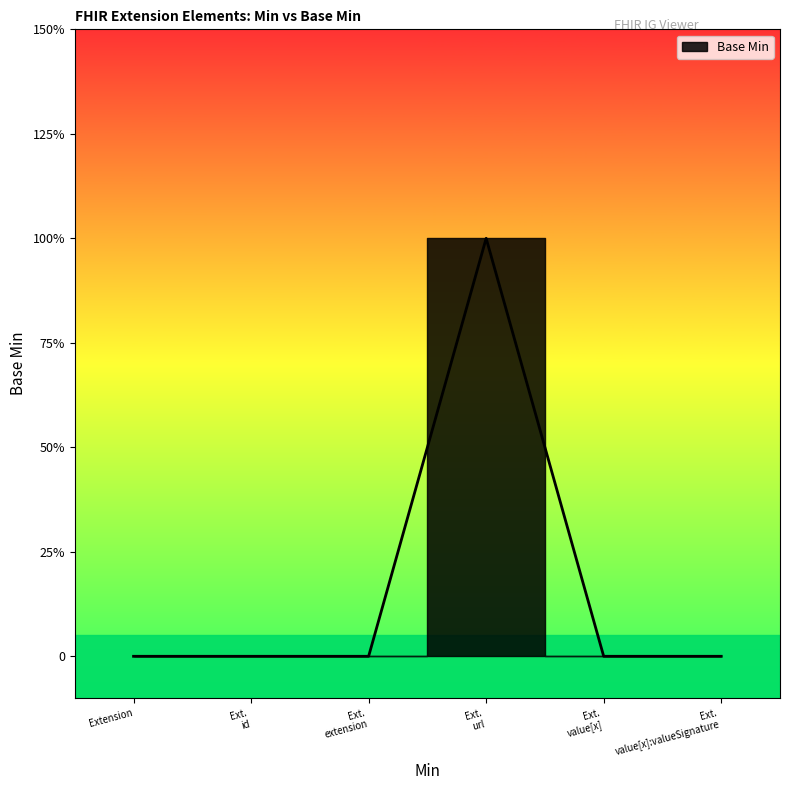

What is the greatest value displayed?

1